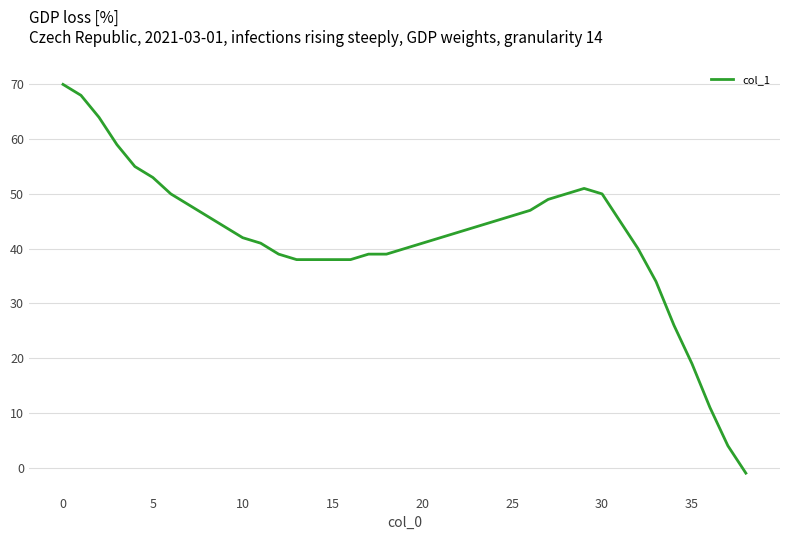

What is the greatest value displayed?

70